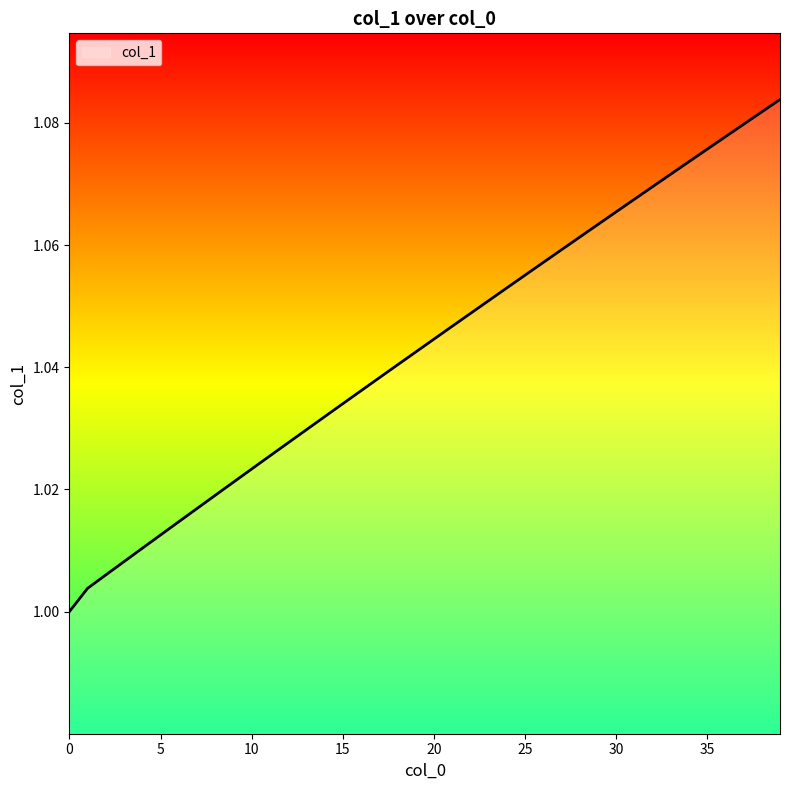

What is the greatest value displayed?

1.1